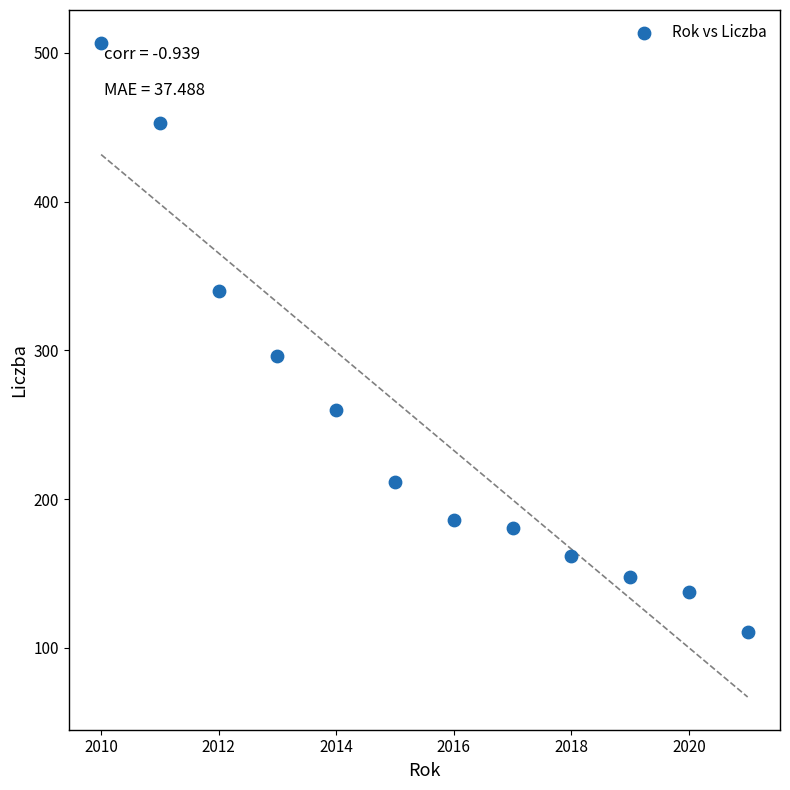

What Y value in the scatter plot is closest to 308?

296.2